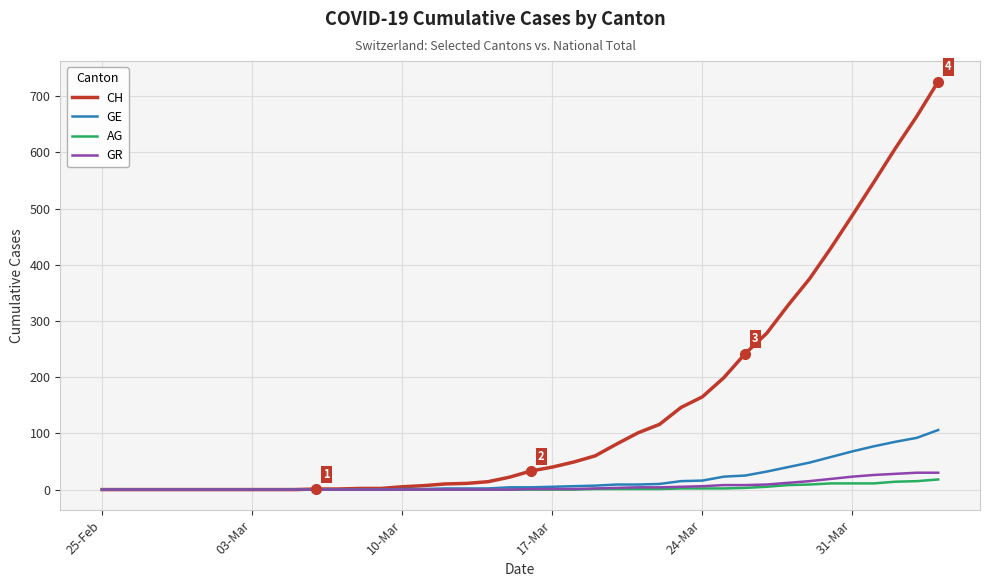

Which series has the largest total across all categories?

CH